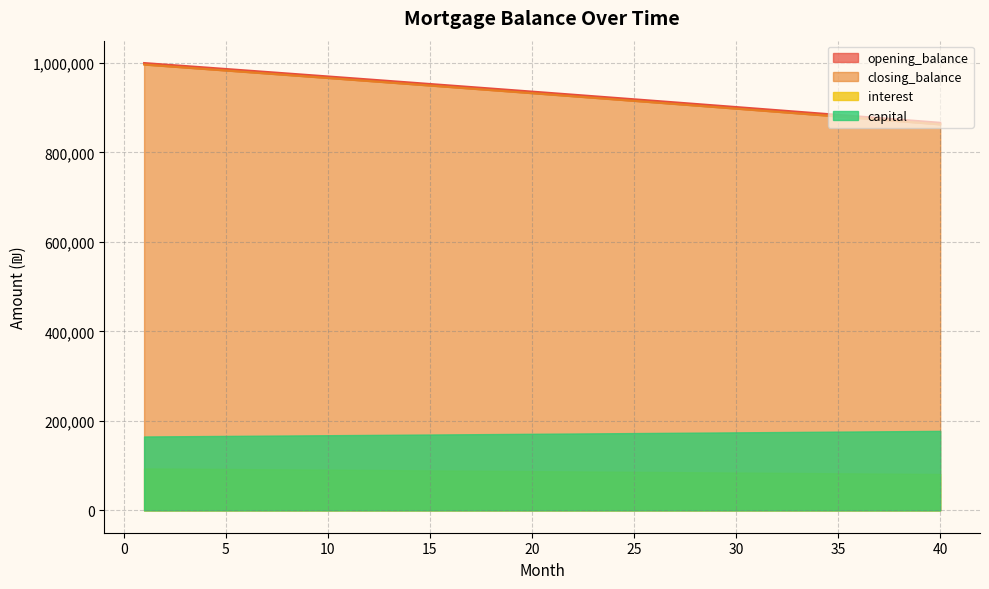

True or false: opening_balance and closing_balance intersect in this chart.

False